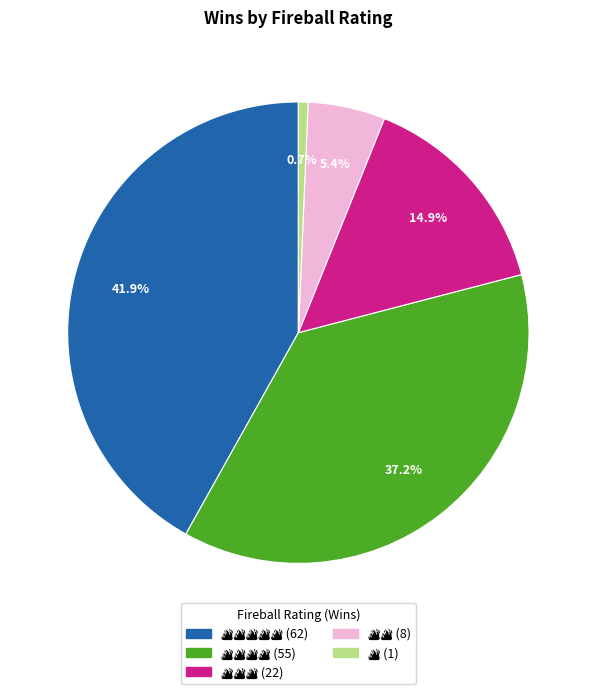

Is there a majority slice in this chart?

No